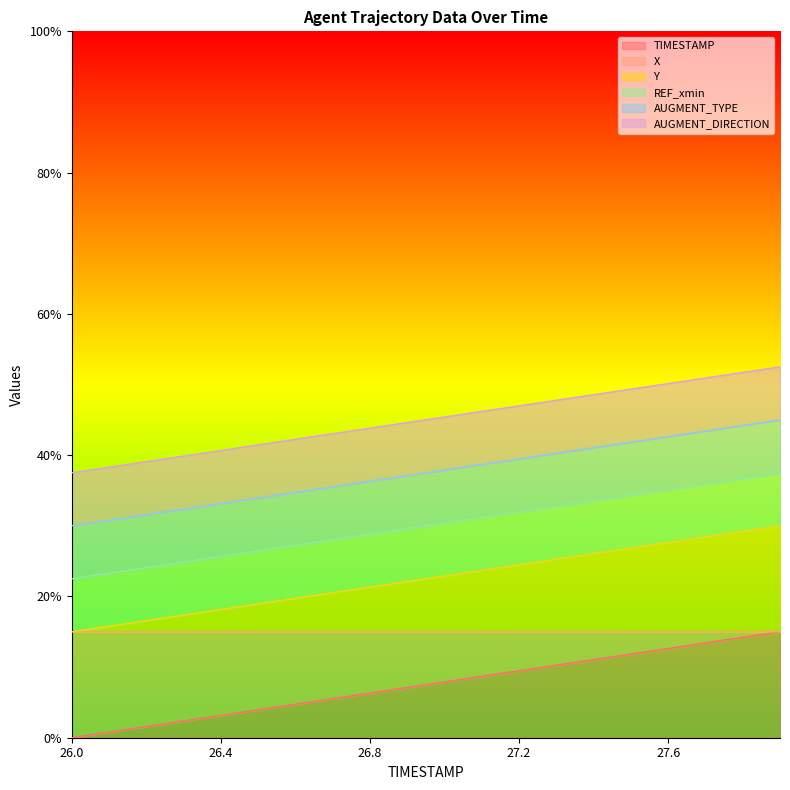

At which label does X reach its minimum?

26.0